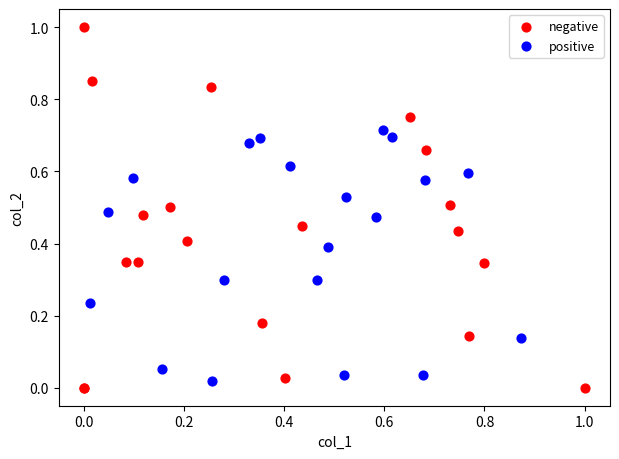

Which series has the largest Y range (max minus min)?

negative